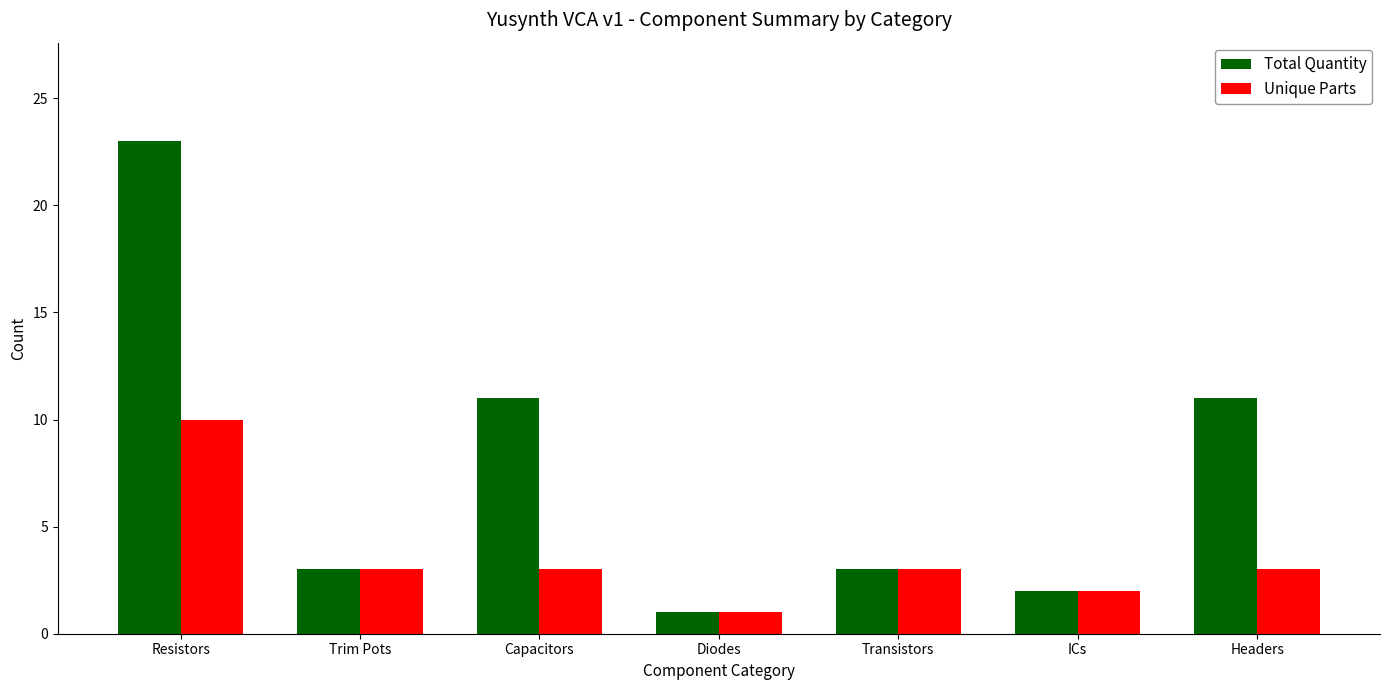

Which category has the lowest value in the Unique Parts series?

Diodes